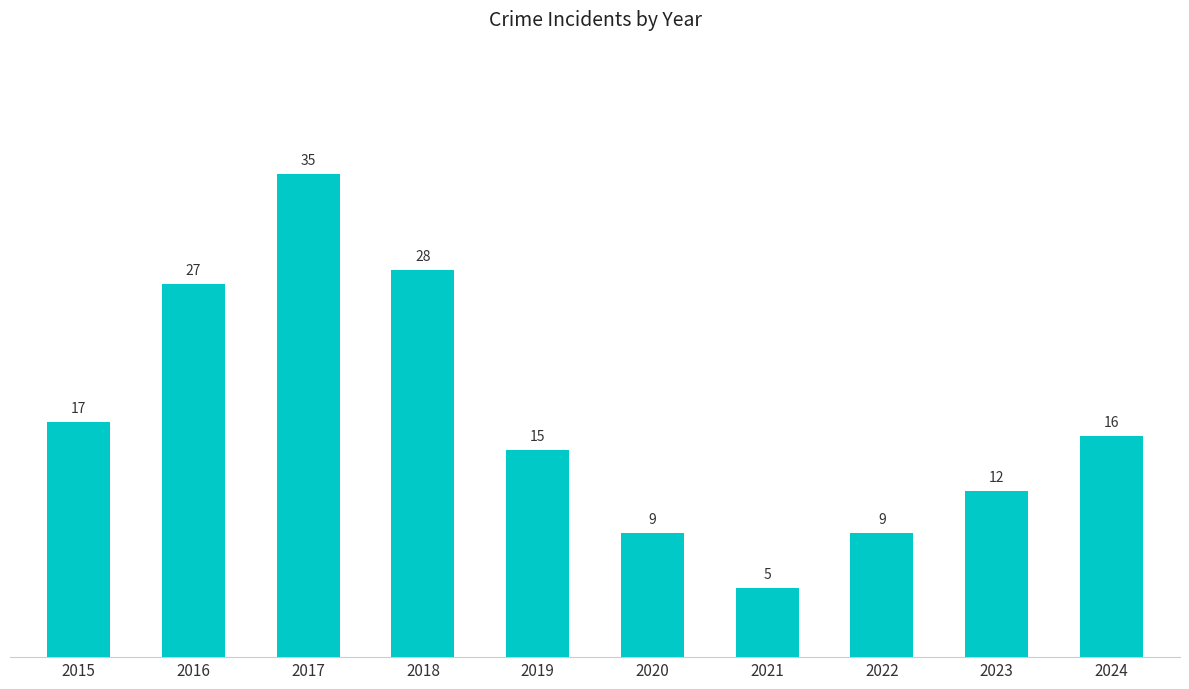

Which category has the highest value across all series?

2017